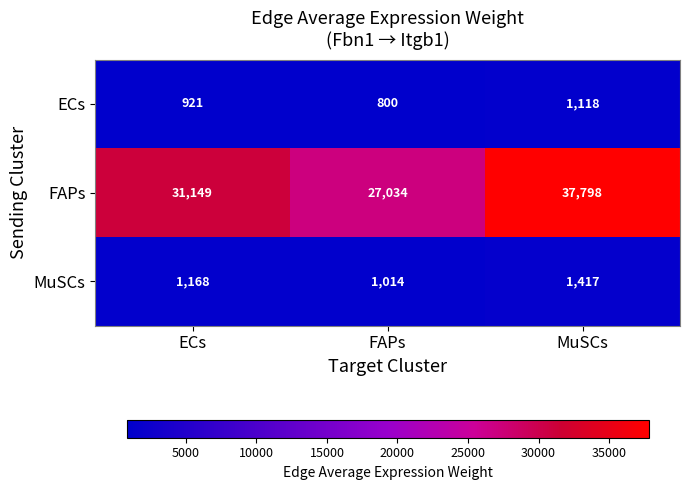

At how many categories does at least one series exceed 18697?

3